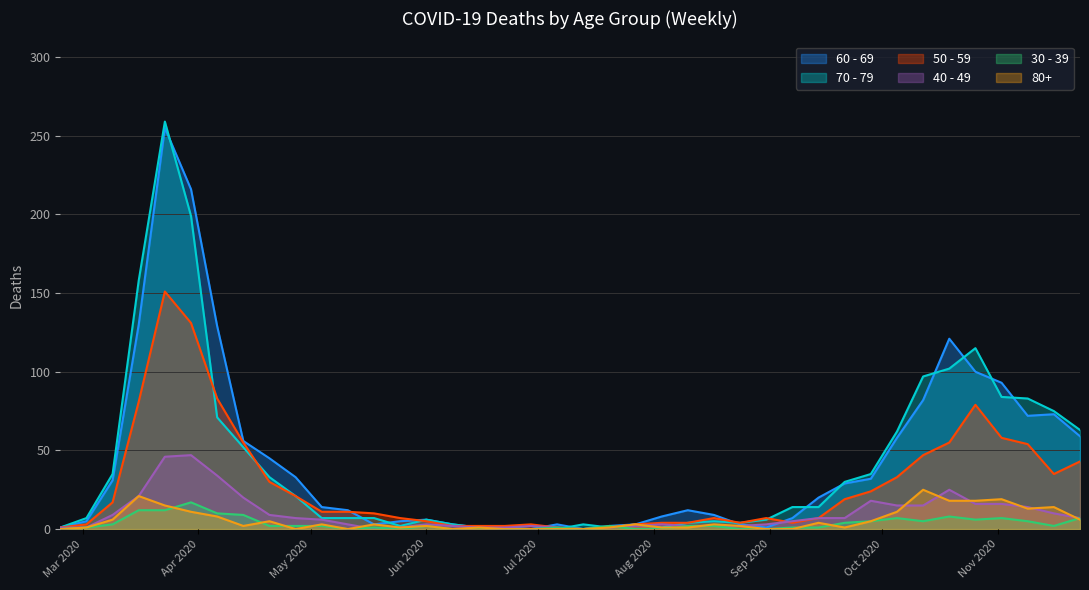

What is the average value of the 50 - 59 series?

28